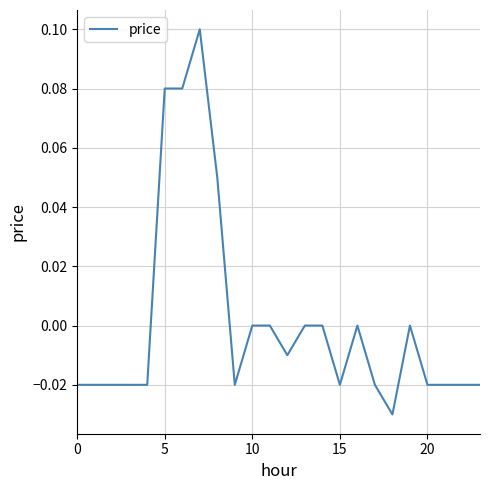

Does the chart have visible grid lines?

Yes